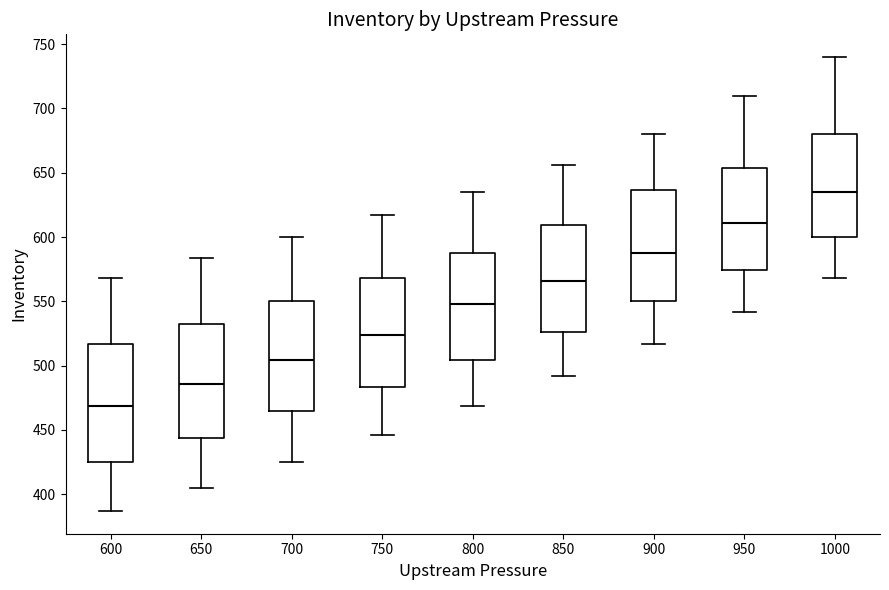

Where is the lower edge of the box at x = 600 on the y-axis? The values are not printed on the chart, so give them approximately, as read against the axis.

425